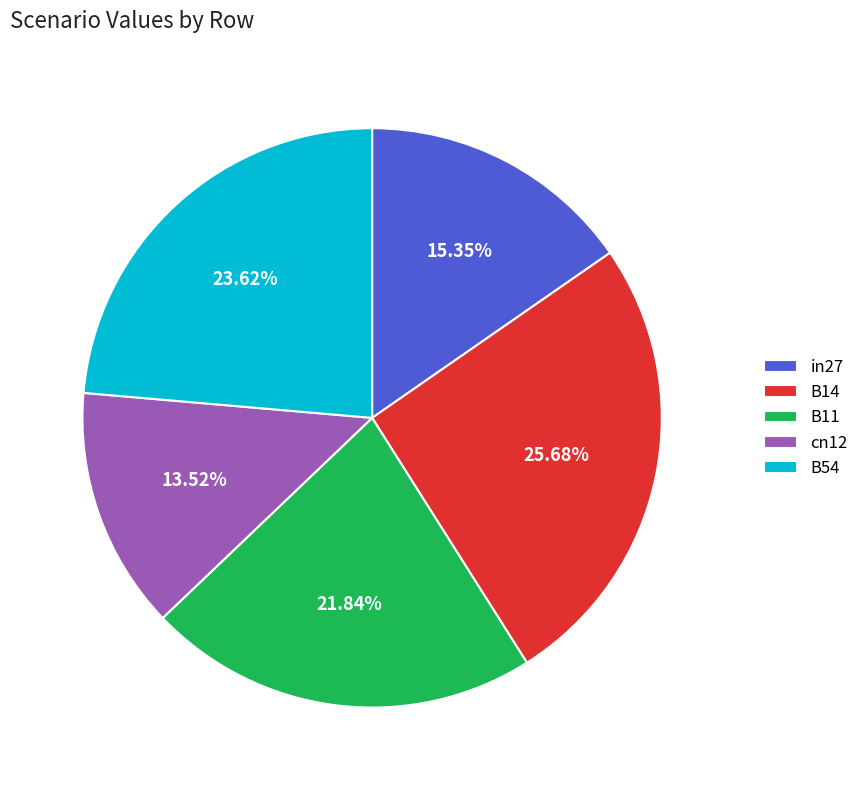

Is it true that in27 is 15% of the pie?

True